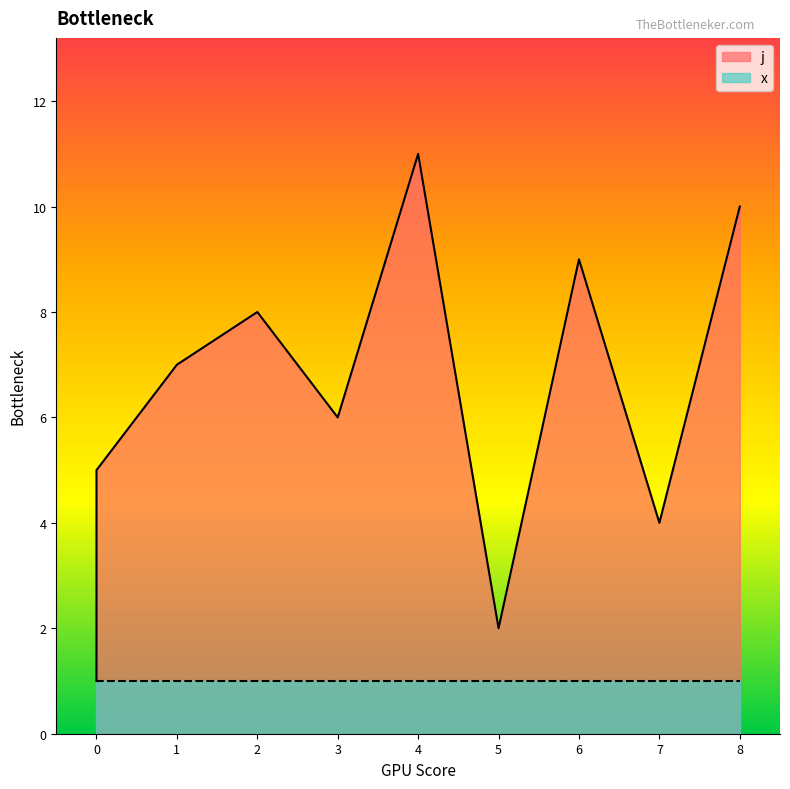

How many interior local peaks (higher than both neighbors) does the data have?

3